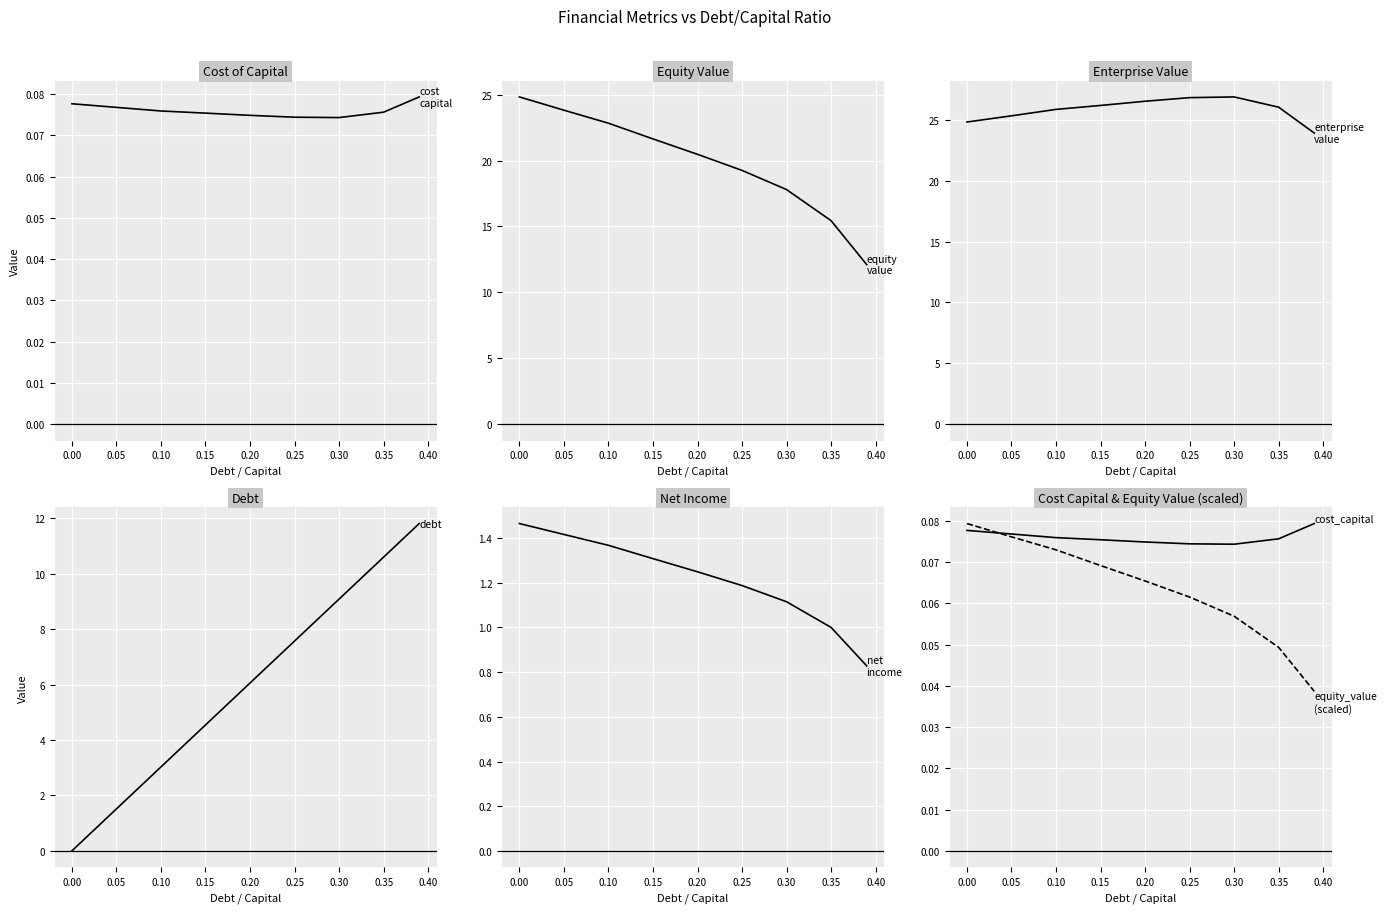

At 0.10, list the series in order from smallest to largest.

equity_value (scaled), cost_capital, net_income, debt, equity_value, enterprise_value